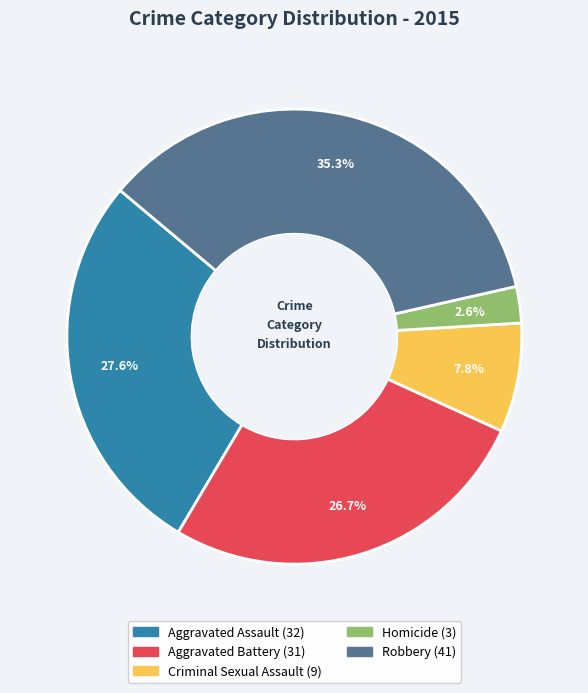

Count the number of slices in the pie.

5